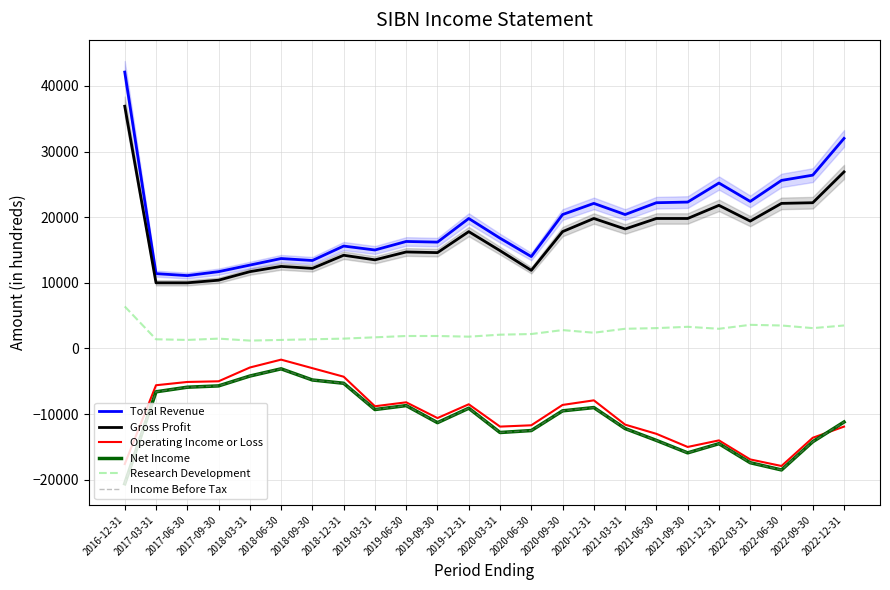

Between 2022-06-30 and 2022-12-31, which series saw the biggest shift?

Net Income